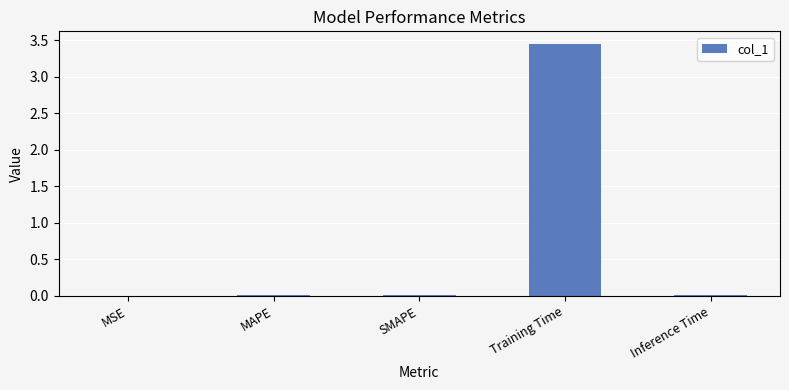

Are the bars horizontal?

No